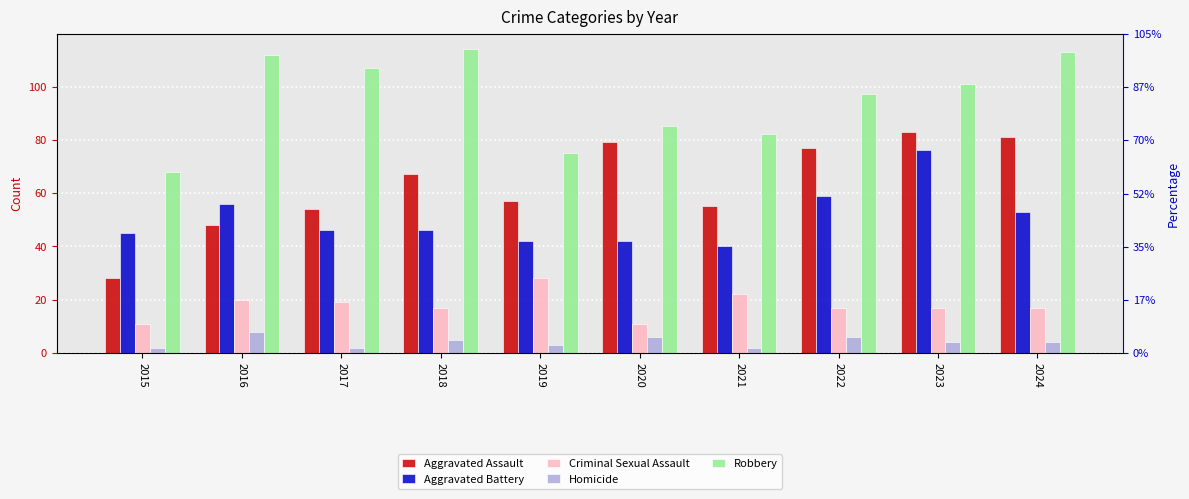

Between 2020 and 2021, which is larger?

2020